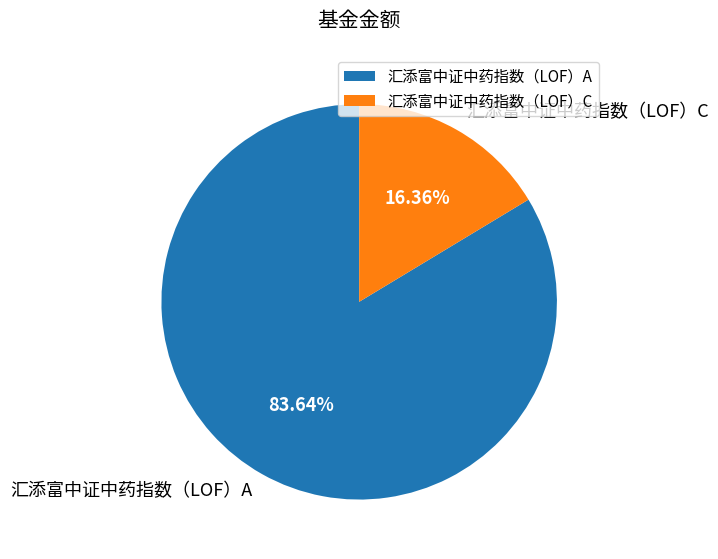

To the nearest percent, what is the combined percentage of 汇添富中证中药指数（LOF）A and 汇添富中证中药指数（LOF）C?

100%